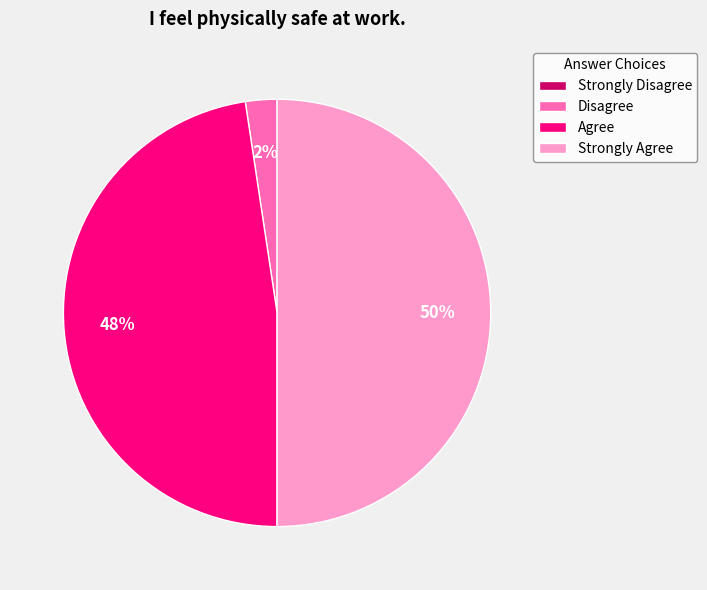

To the nearest percent, what is the average slice percentage?

25%